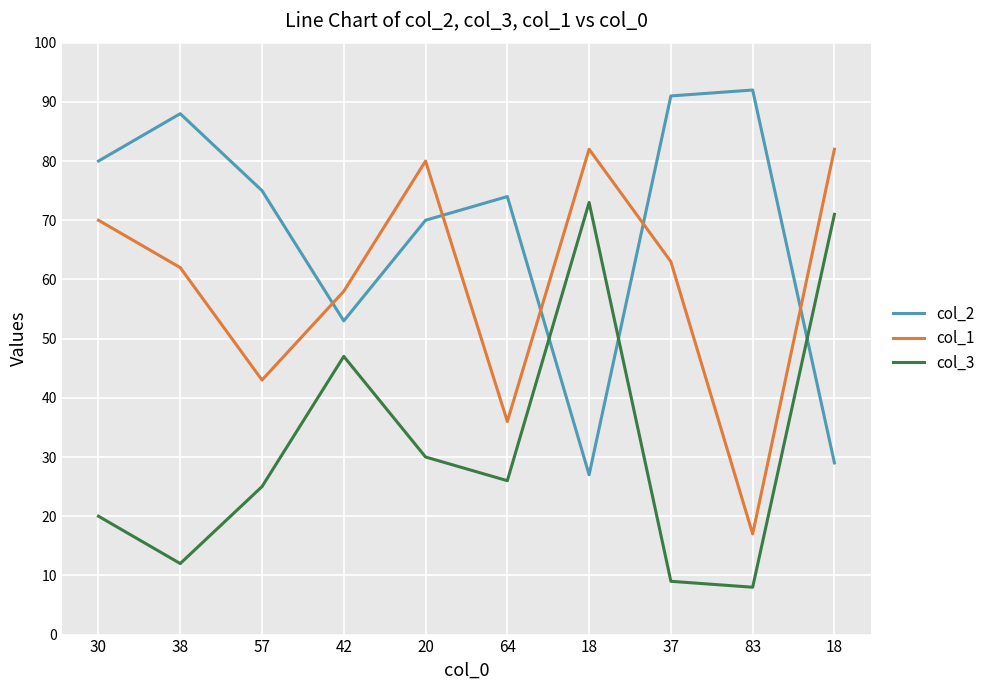

What are all the series names shown in the legend?

col_2, col_1, col_3